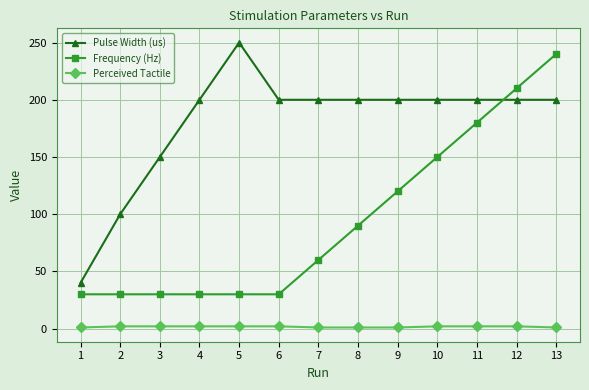

What is the difference between the highest and lowest values at 8?

199